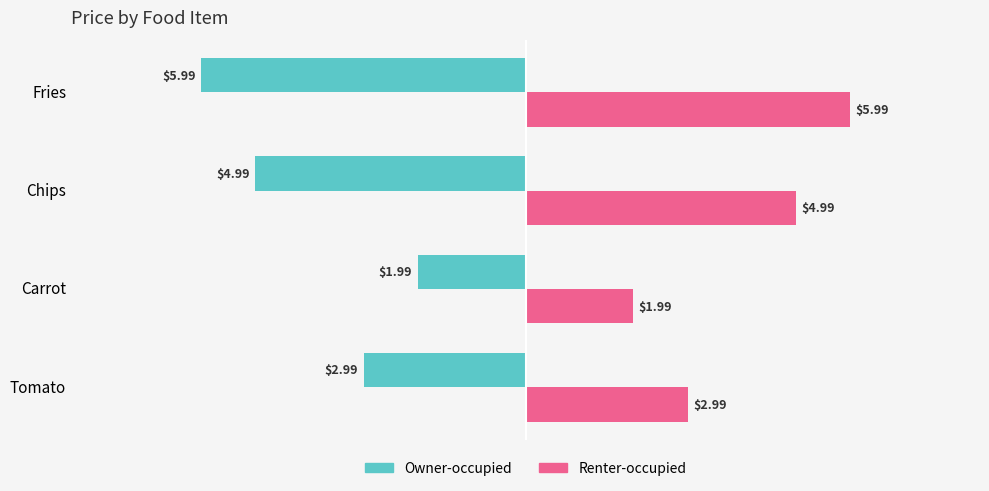

How many values in the Renter-occupied series are below 4?

2